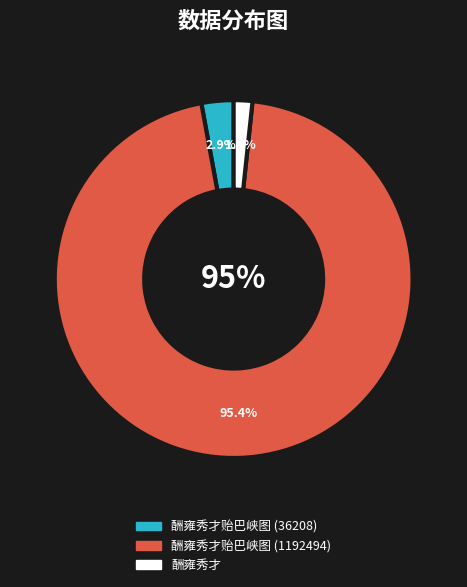

The 酬雍秀才贻巴峡图 (36208) slice represents 3% of the pie. True or false?

True